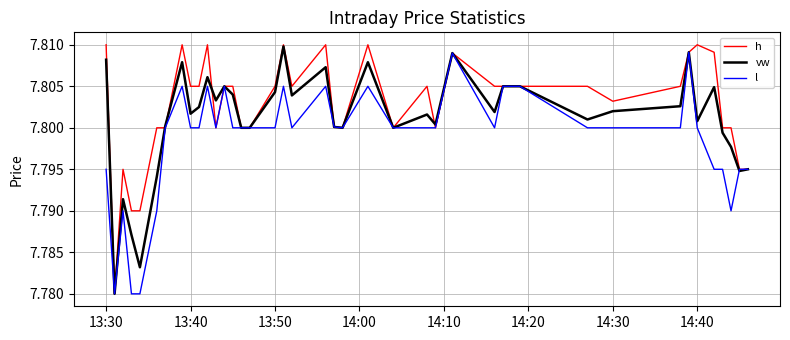

List the series in order of their overall mean, highest first.

h, vw, l